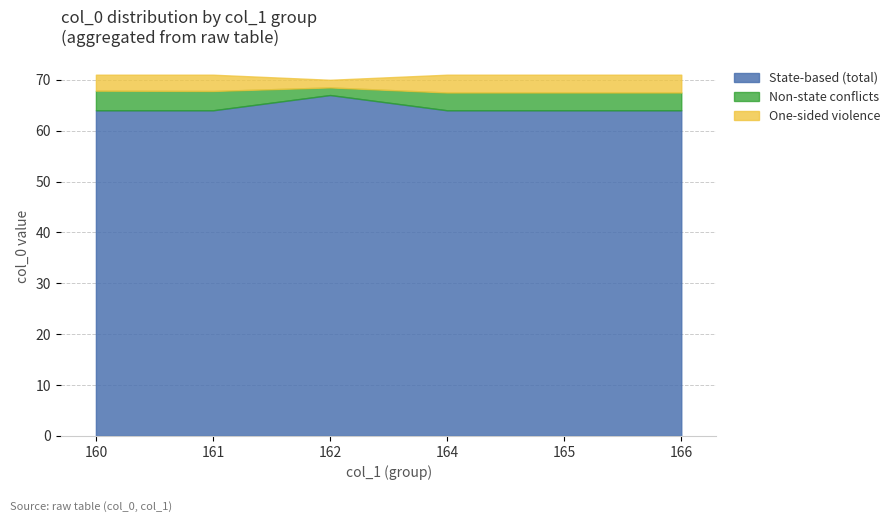

What is the total value across all series at 160?

71.0